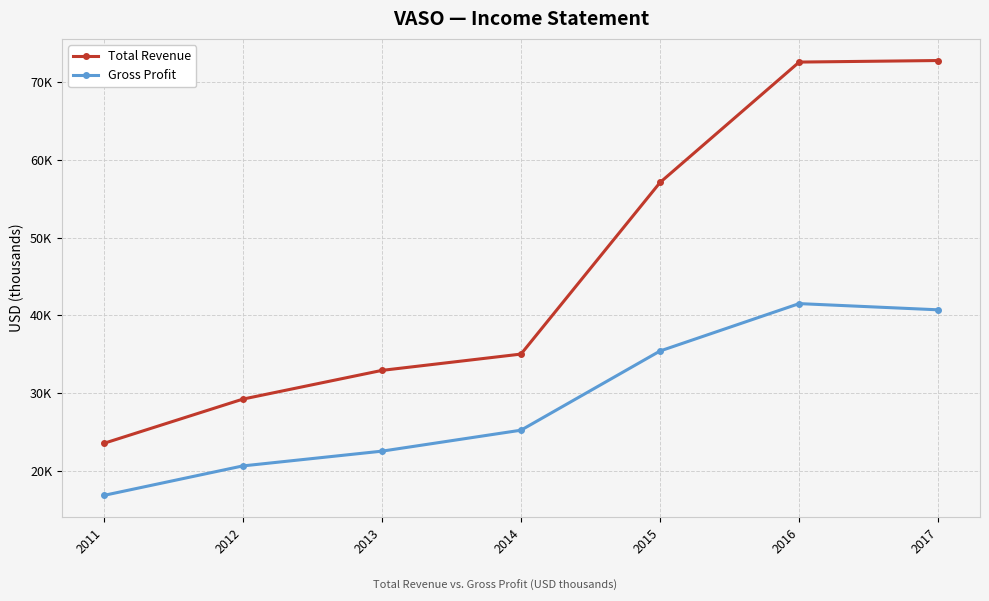

What is the total value across all series at 2017?

113500